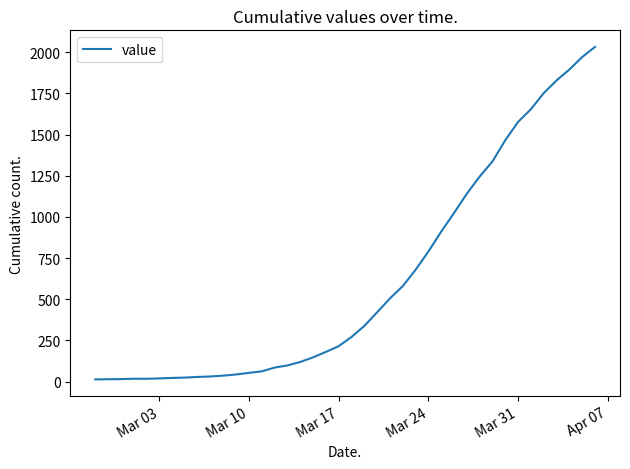

What is the difference between the maximum and minimum values?

2019